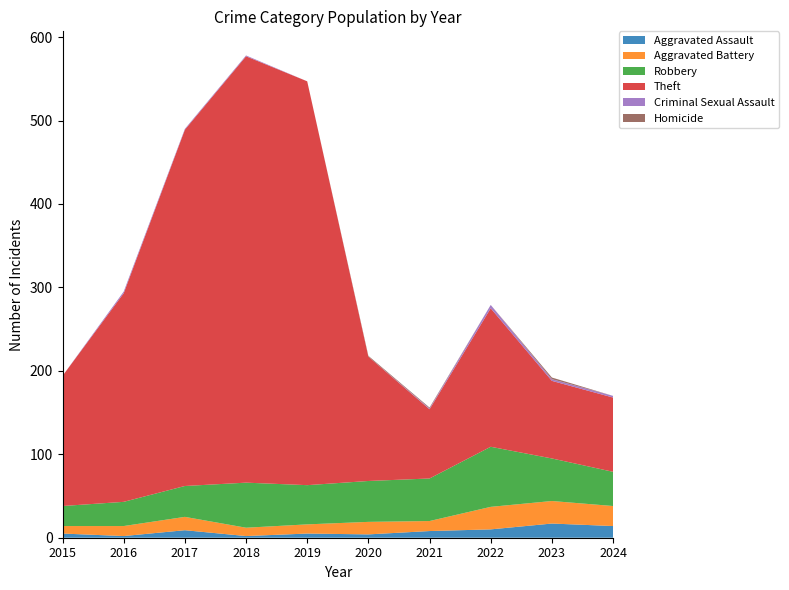

Reading left to right, list all the values displayed in this chart.

Aggravated Assault: 5	2	9	2	5	4	8	10	17	14
Aggravated Battery: 9	12	16	10	11	15	12	27	27	24
Robbery: 24	29	37	54	47	49	51	72	51	41
Theft: 156	250	427	511	484	149	83	166	93	89
Criminal Sexual Assault: 0	2	1	1	0	0	1	4	2	2
Homicide: 0	0	0	0	0	1	1	0	2	0